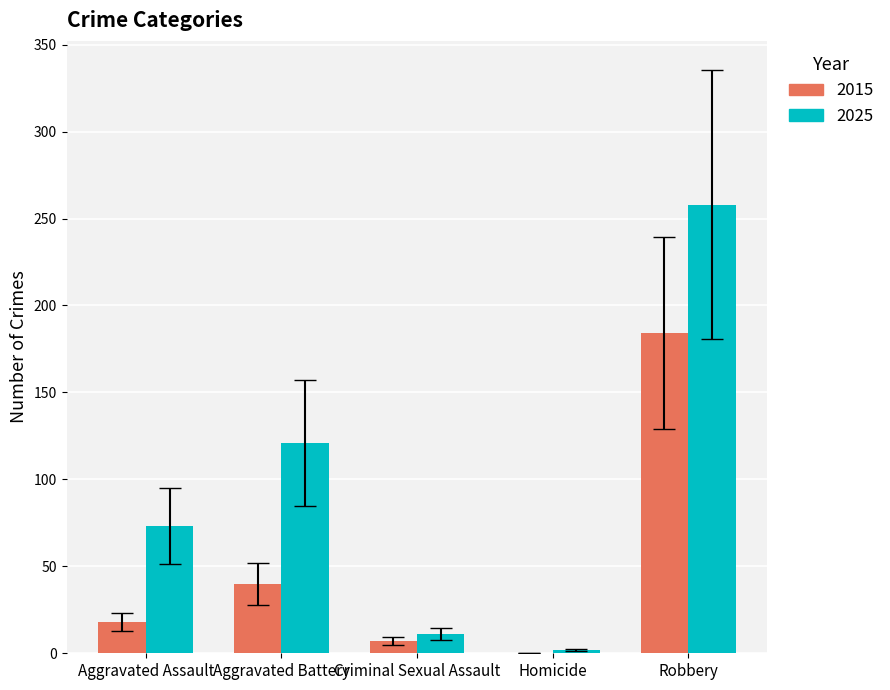

Is the value of 2025 at Robbery greater than the value of 2015 at Aggravated Assault?

Yes